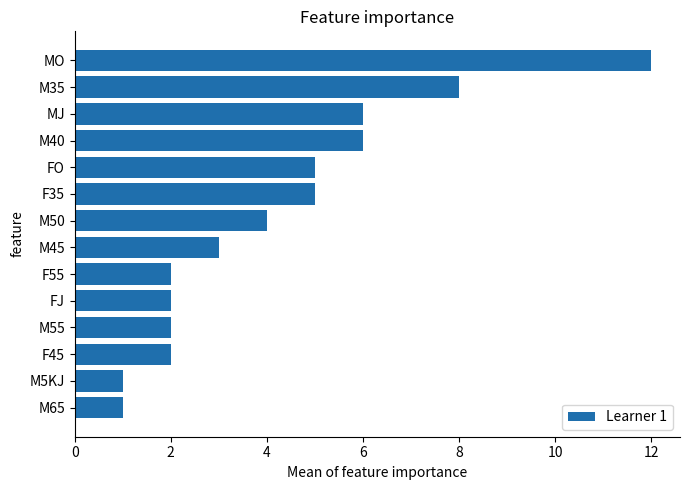

What is the change in value from F35 to F45?

-3